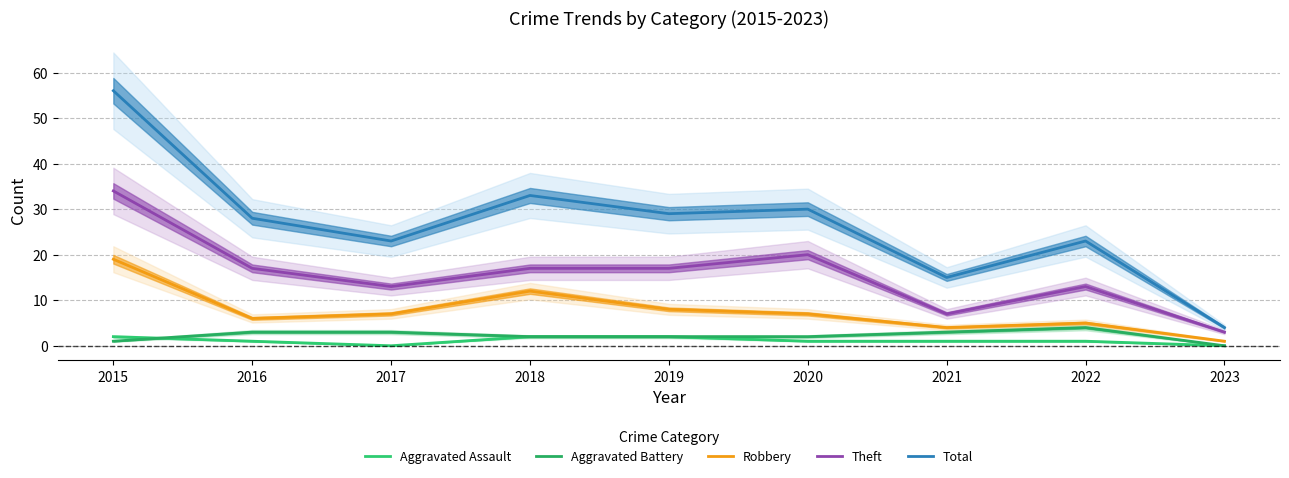

At which label does Aggravated Assault first exceed 1?

2015